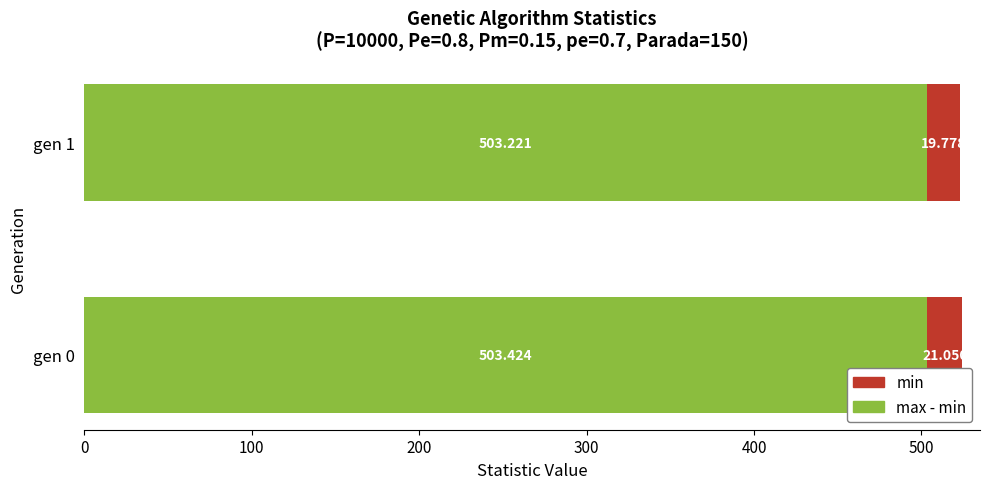

Which series has the largest total across all categories?

min